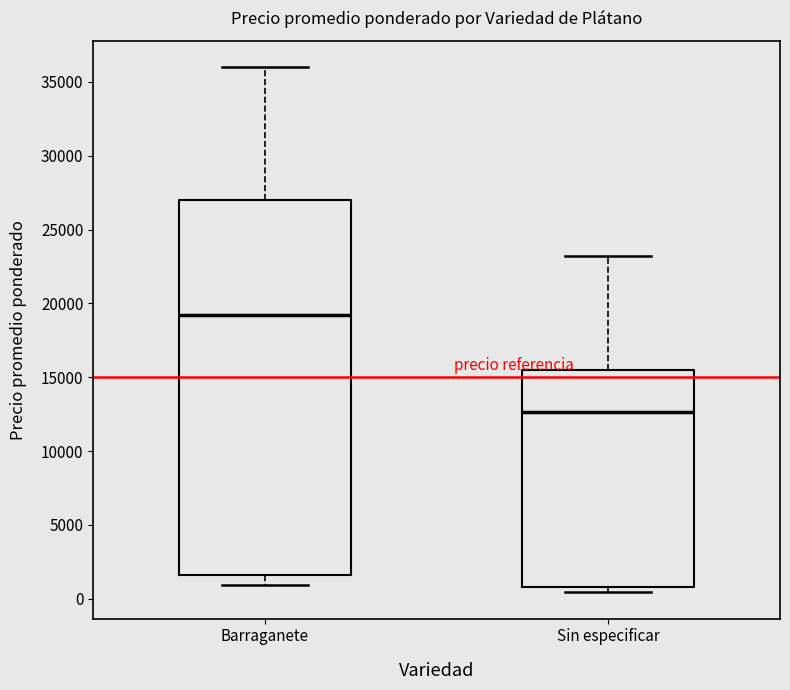

Which box's median line is the lowest?

Sin especificar